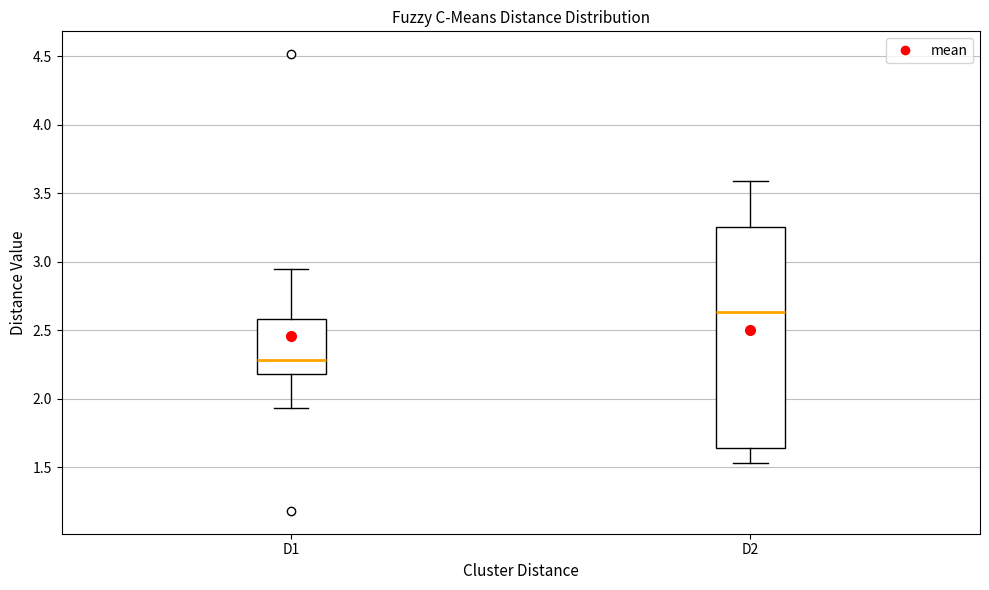

Where does the upper whisker of the box for D2 end on the y-axis? The values are not printed on the chart, so give them approximately, as read against the axis.

3.60